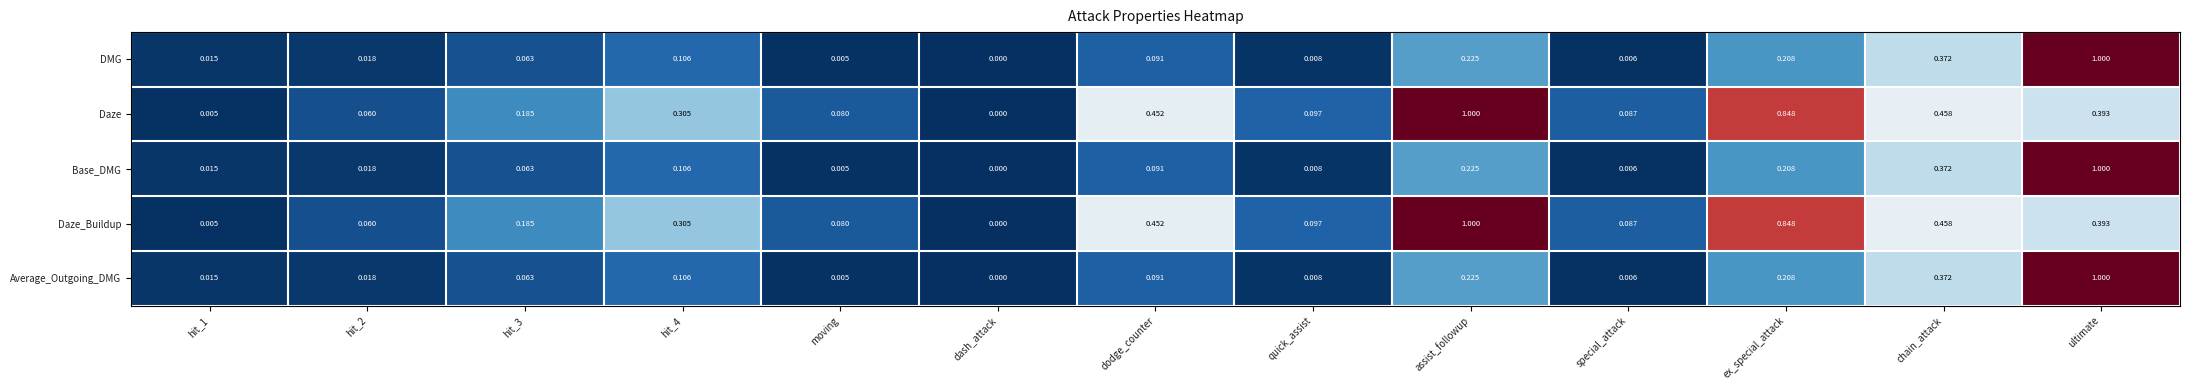

Is the value of Daze_Buildup at hit_2 greater than the value of DMG at ultimate?

No